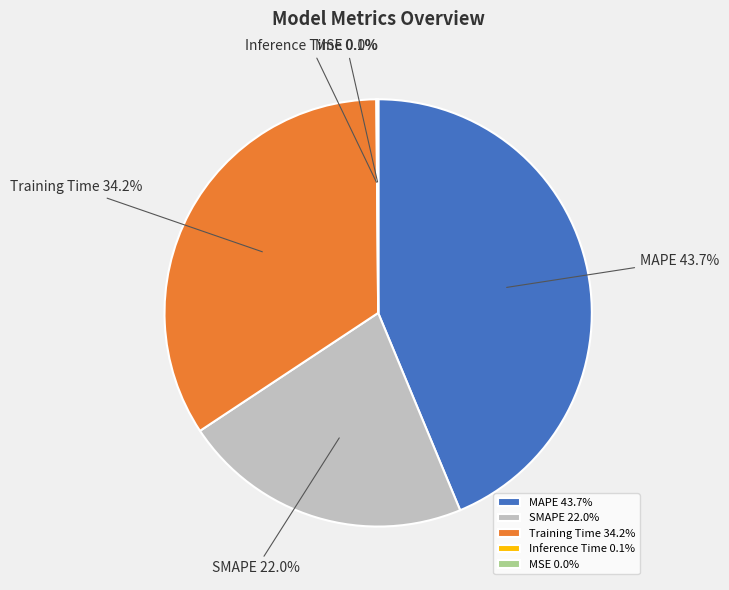

What percentage is NOT represented by MAPE?

56.3%